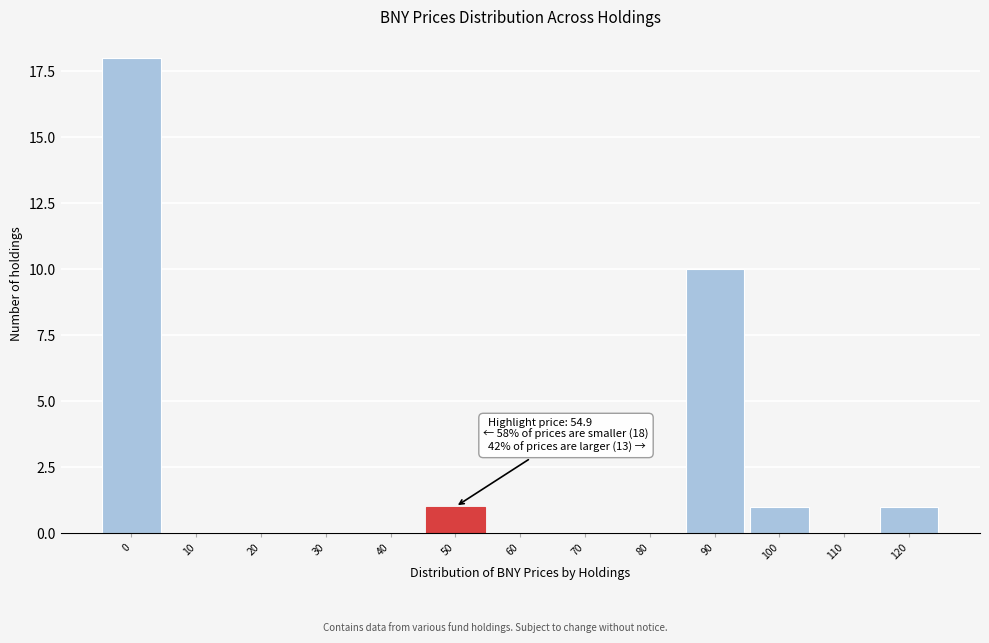

Reading left to right, what are all the values shown in this chart?

0=18	10=0	20=0	30=0	40=0	50=1	60=0	70=0	80=0	90=10	100=1	110=0	120=1